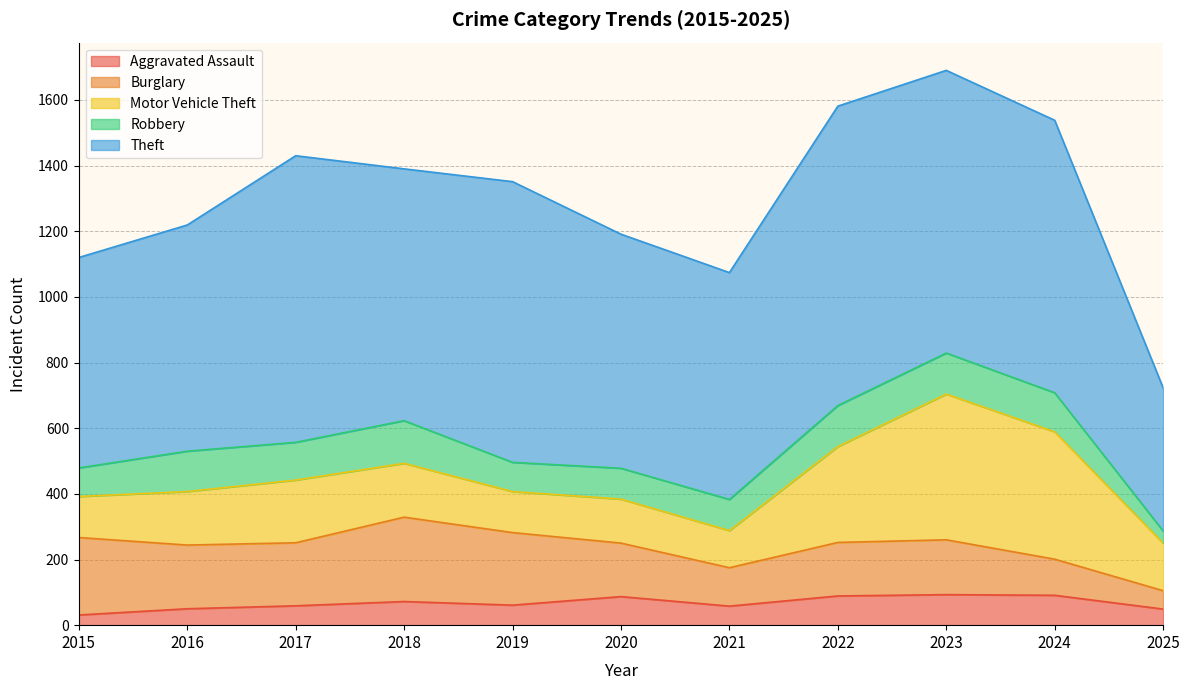

The Theft series shows 713 at 2020. True or false?

True